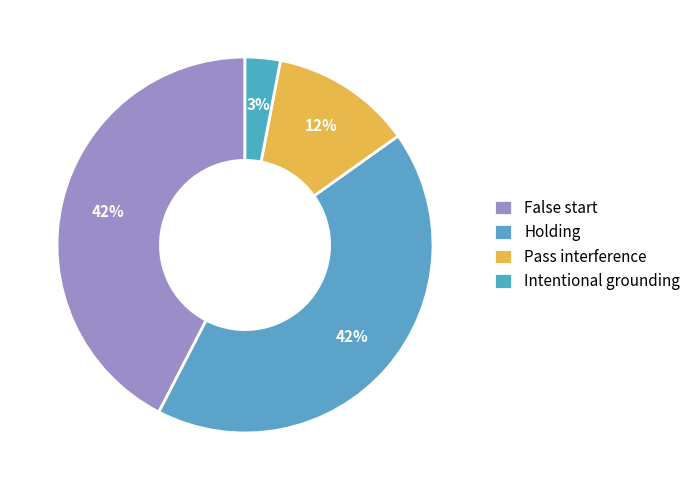

To the nearest percent, what portion does Holding represent?

42%